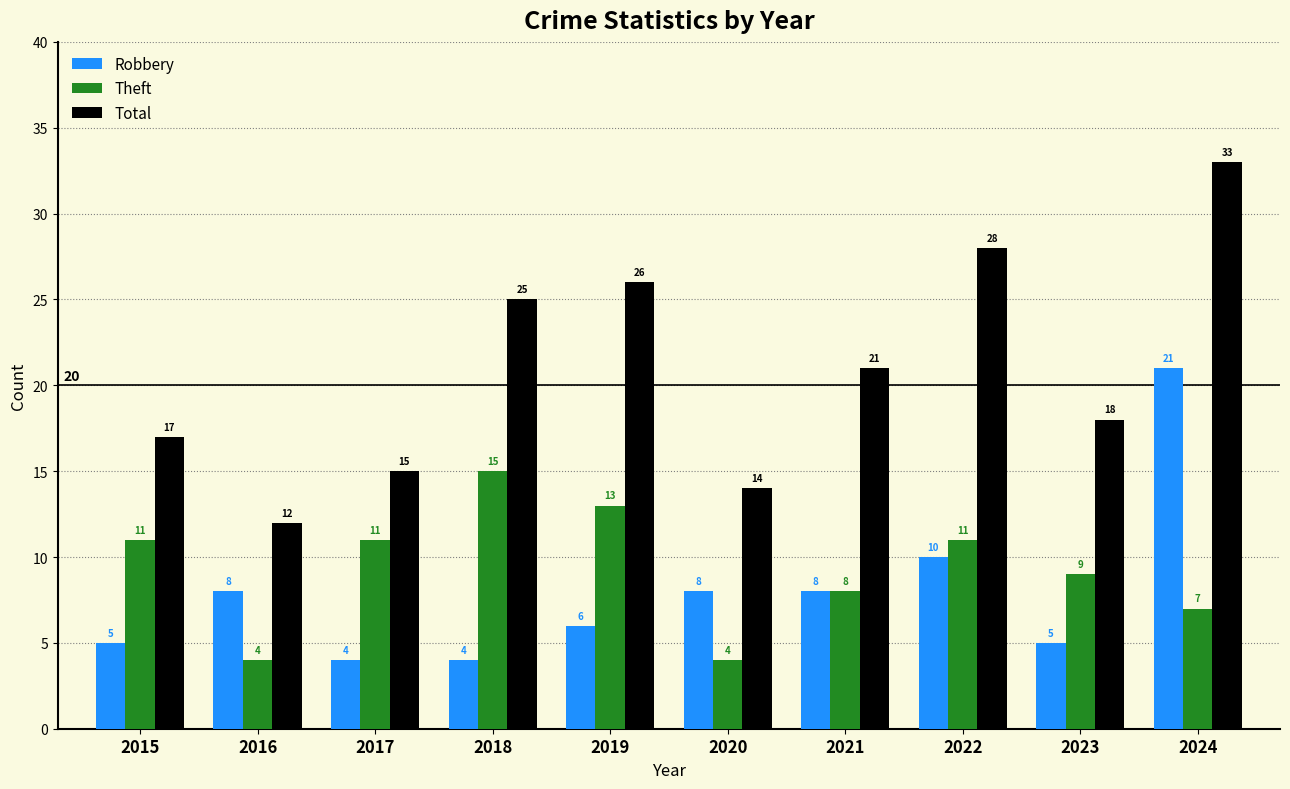

Where is Total nearest to the value 22?

2021